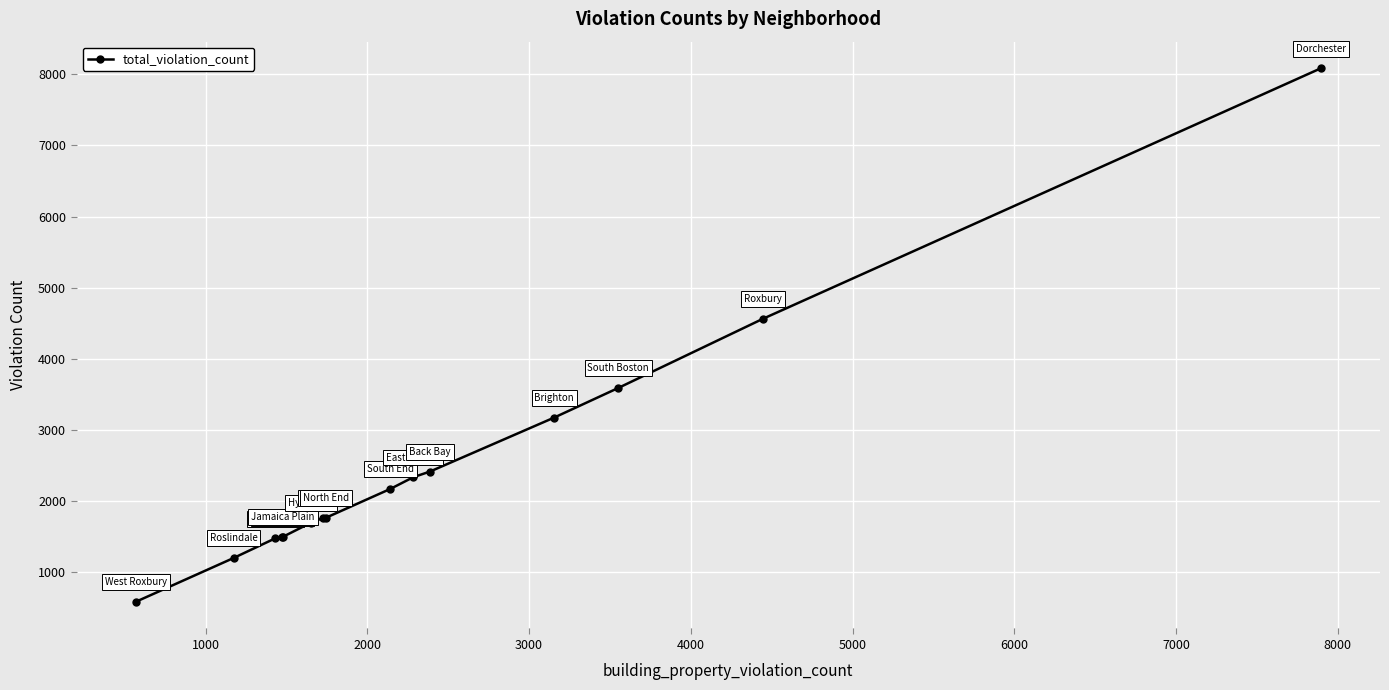

What is the greatest value displayed?

8084